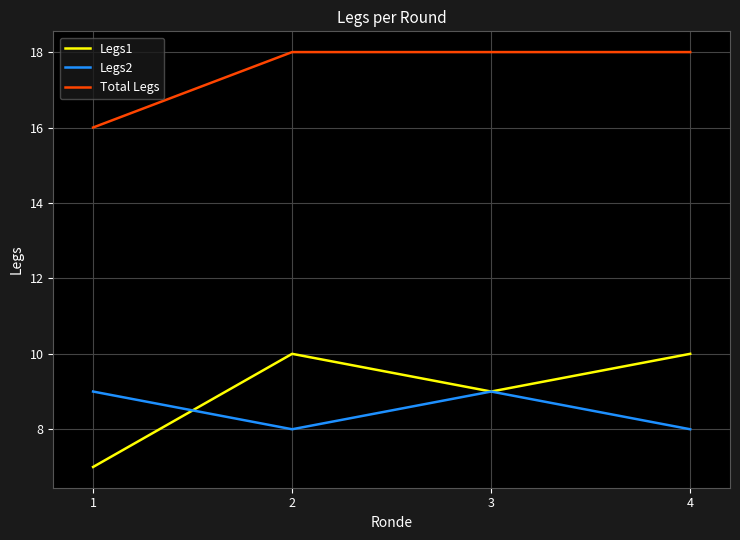

Rank the series by their maximum value, from highest to lowest.

Total Legs, Legs1, Legs2